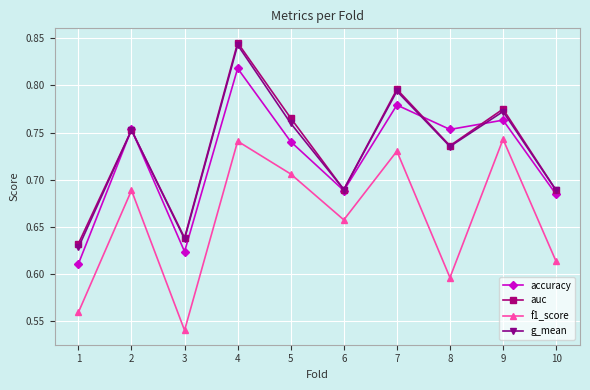

The value of accuracy at 5 is 1.2. True or false?

False